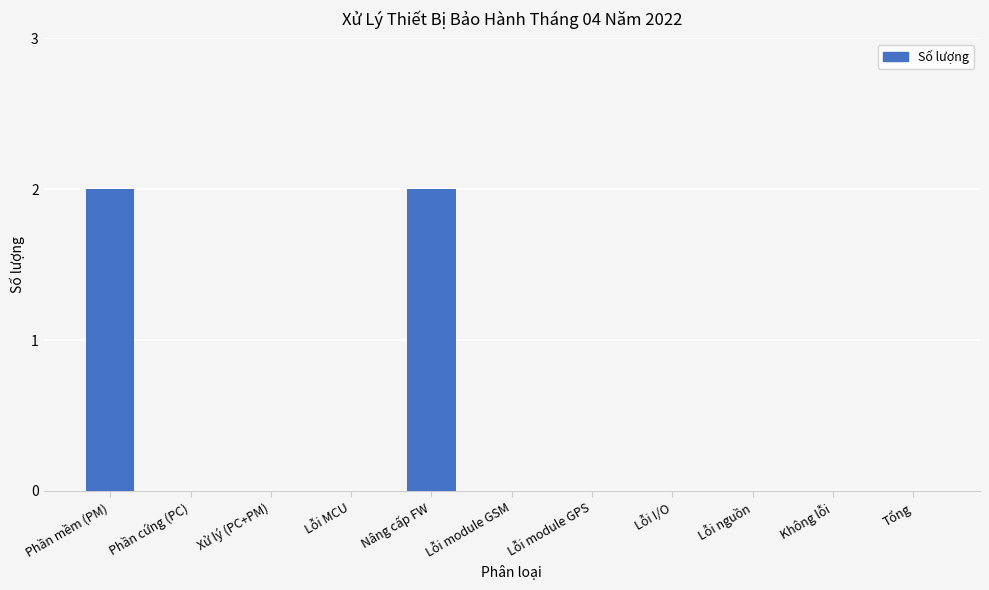

True or false: the data shows -1 at Lỗi nguồn.

False